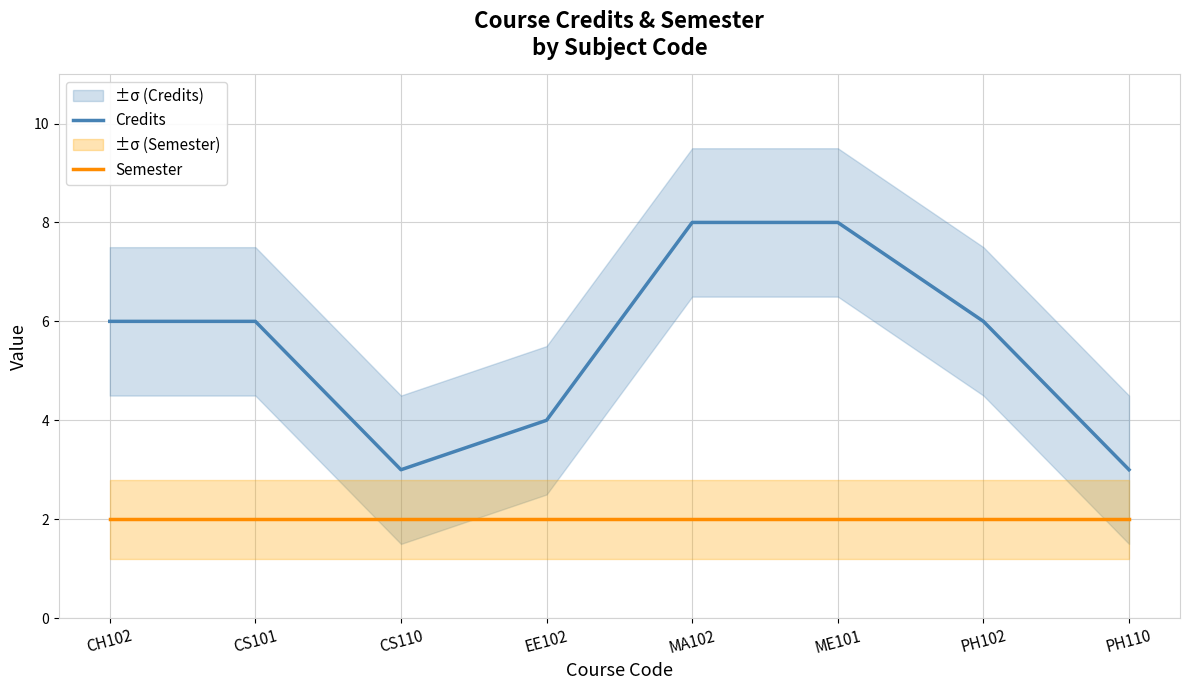

Where is Credits nearest to the value 5?

CH102